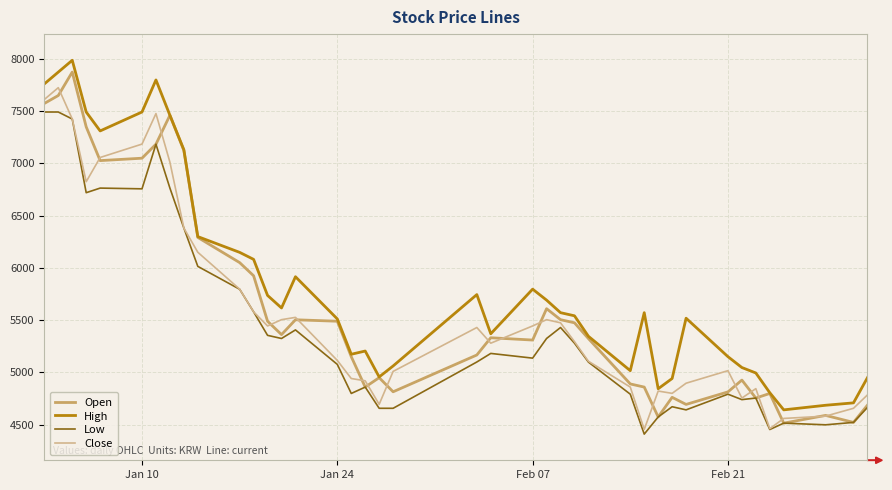

Which series has the largest total across all categories?

High